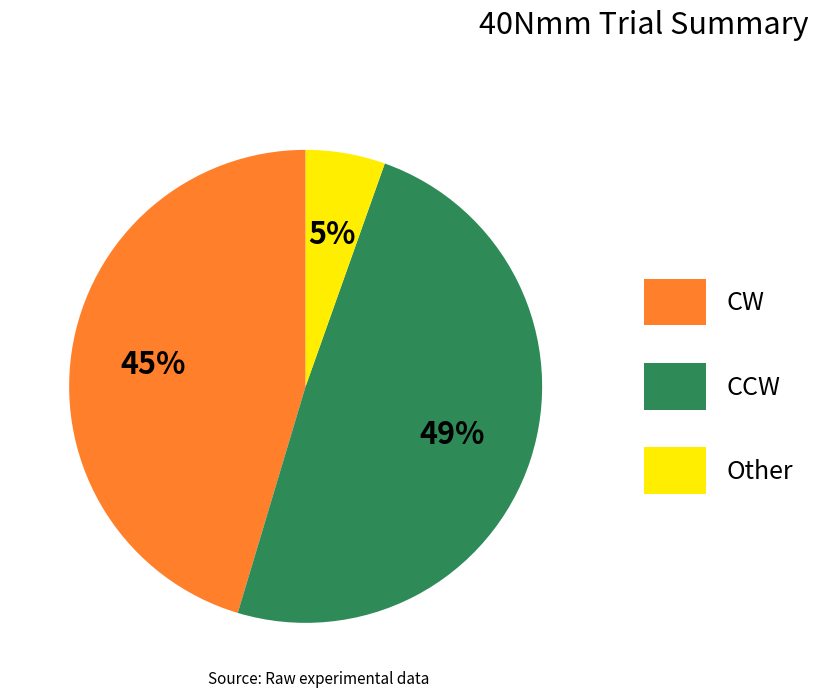

The Other slice represents 13% of the pie. True or false?

False